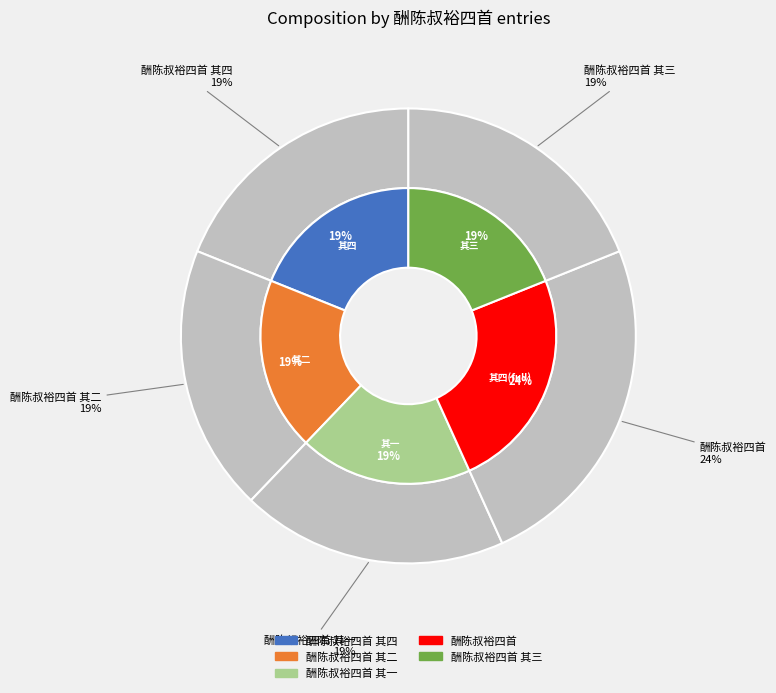

To the nearest percent, what is the difference between the largest and smallest slice percentages?

5%